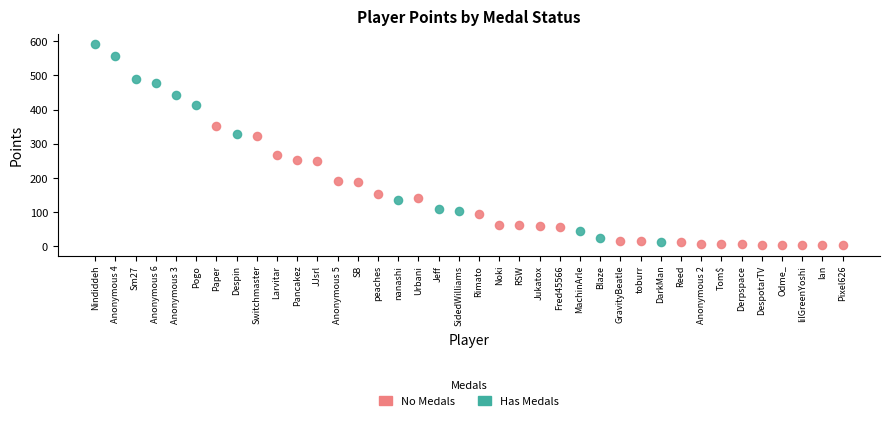

What are all the series names shown in the legend?

No Medals, Has Medals